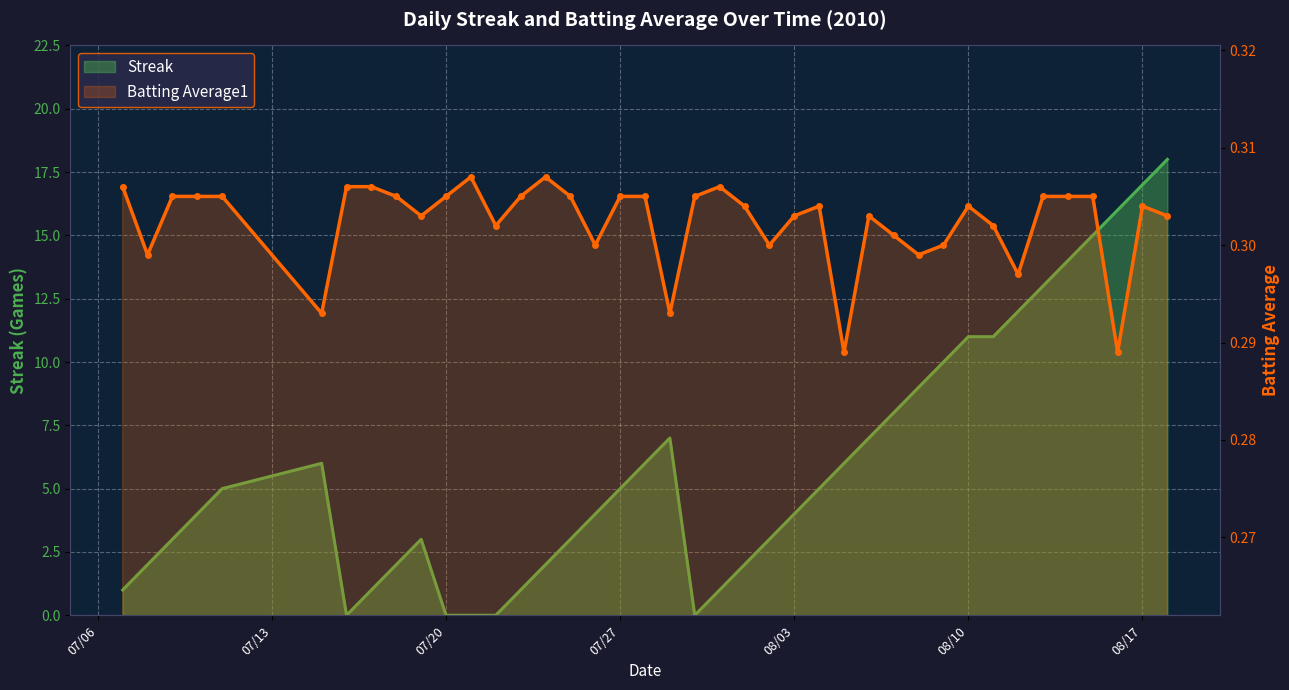

What is the sum of all Batting Average1 values?

12.1